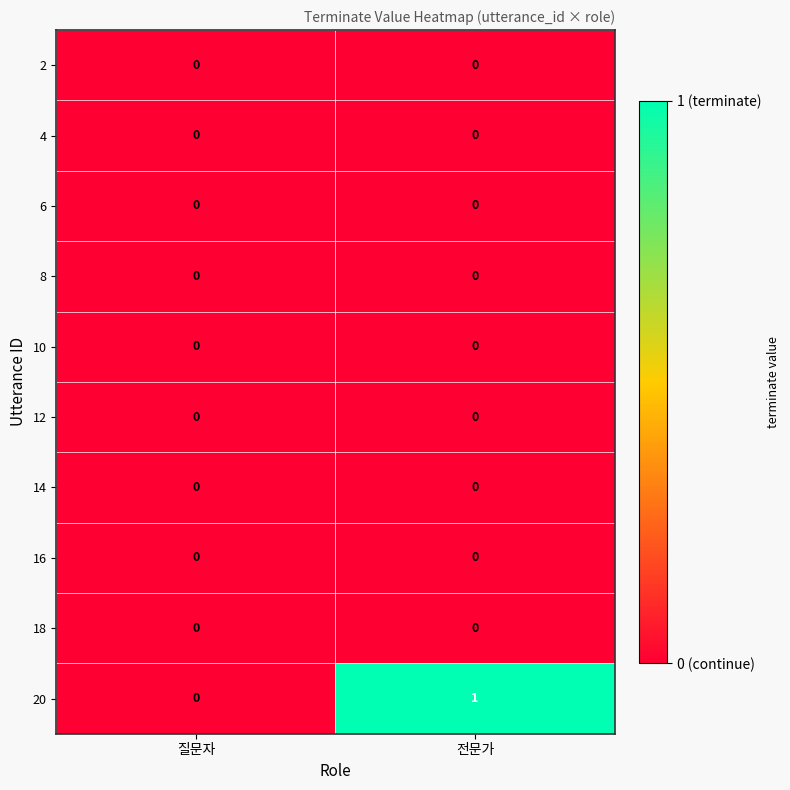

Reading right to left, list all the values displayed in this chart.

2: 0	0
4: 0	0
6: 0	0
8: 0	0
10: 0	0
12: 0	0
14: 0	0
16: 0	0
18: 0	0
20: 1	0